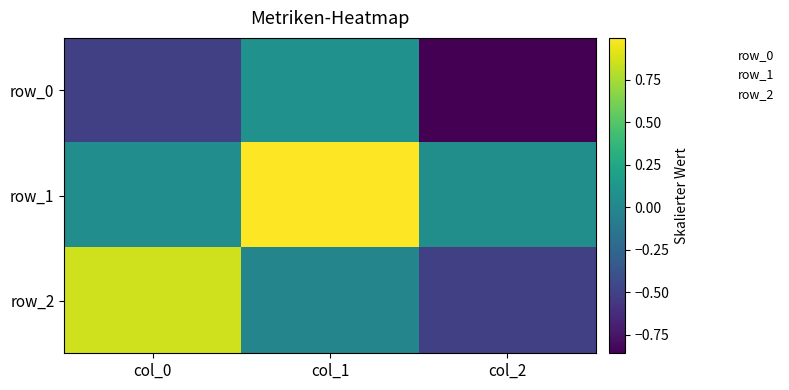

The row_0 series shows 0.1 at col_1. True or false?

False